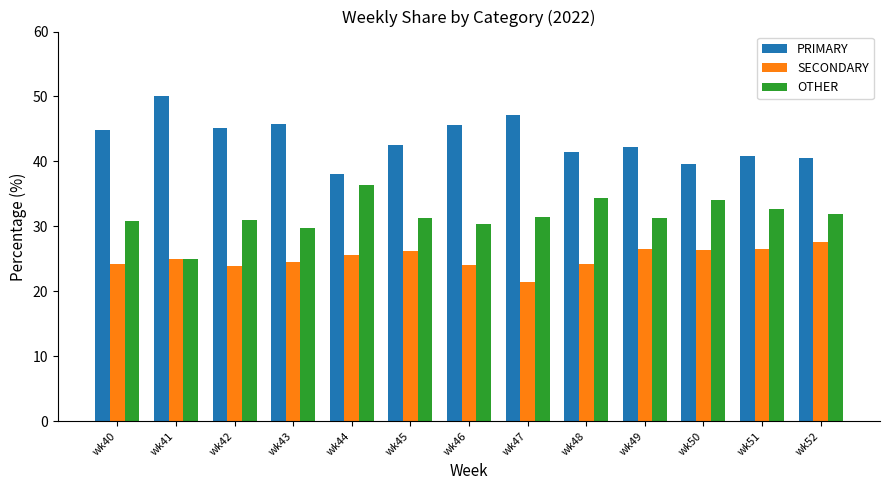

What is the smallest value displayed?

21.4